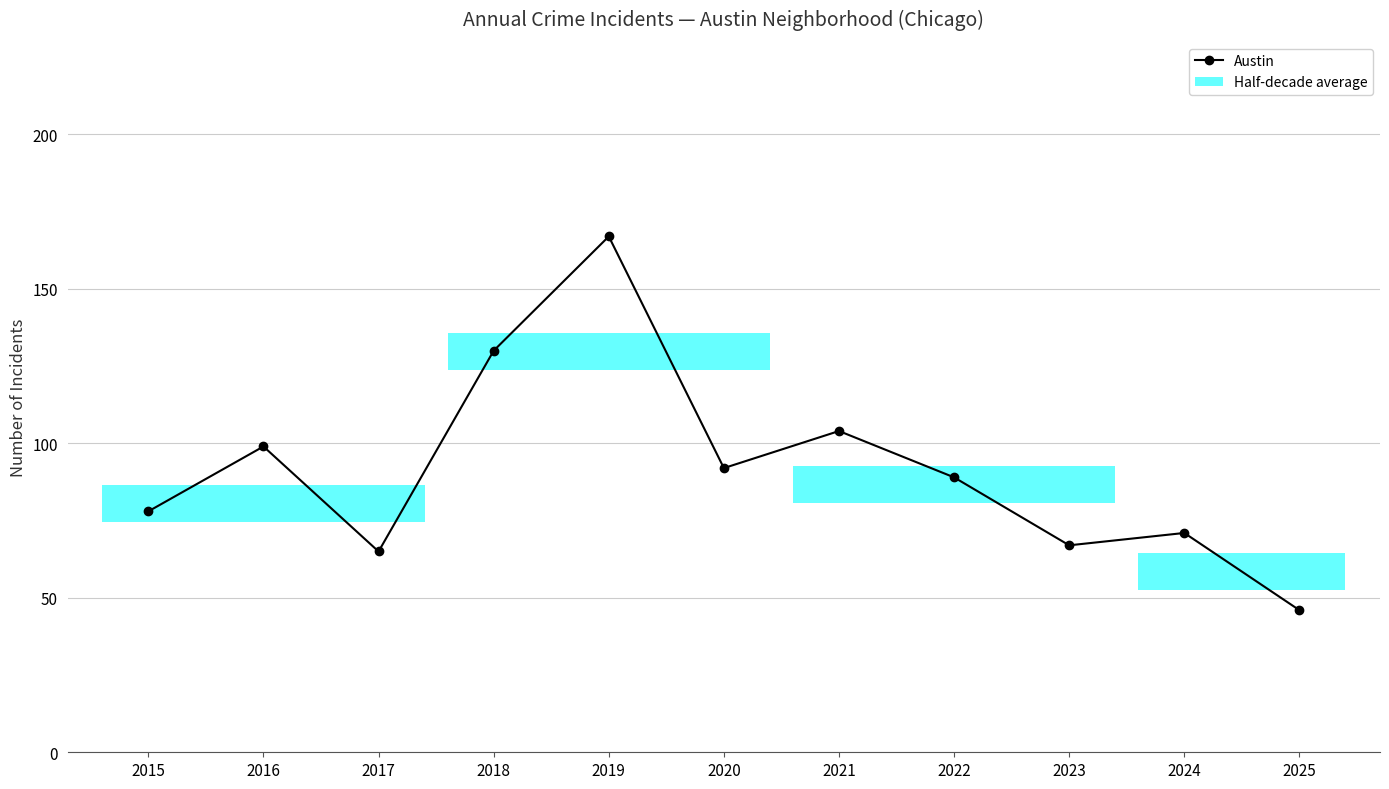

Reading right to left, transcribe all the data shown in this chart.

2025=46	2024=71	2023=67	2022=89	2021=104	2020=92	2019=167	2018=130	2017=65	2016=99	2015=78